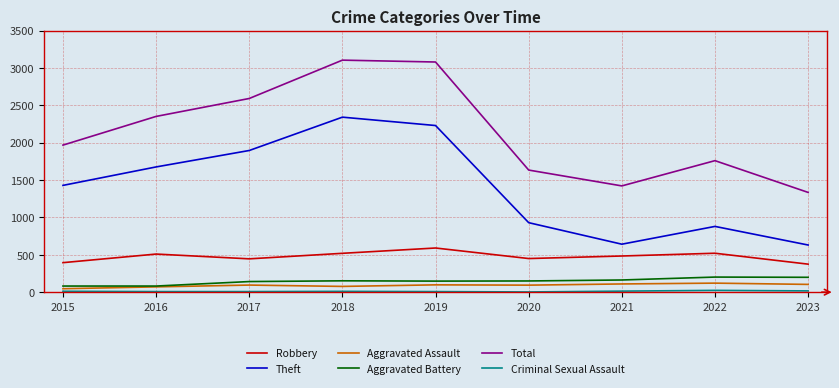

Where is Theft nearest to the value 1486?

2015